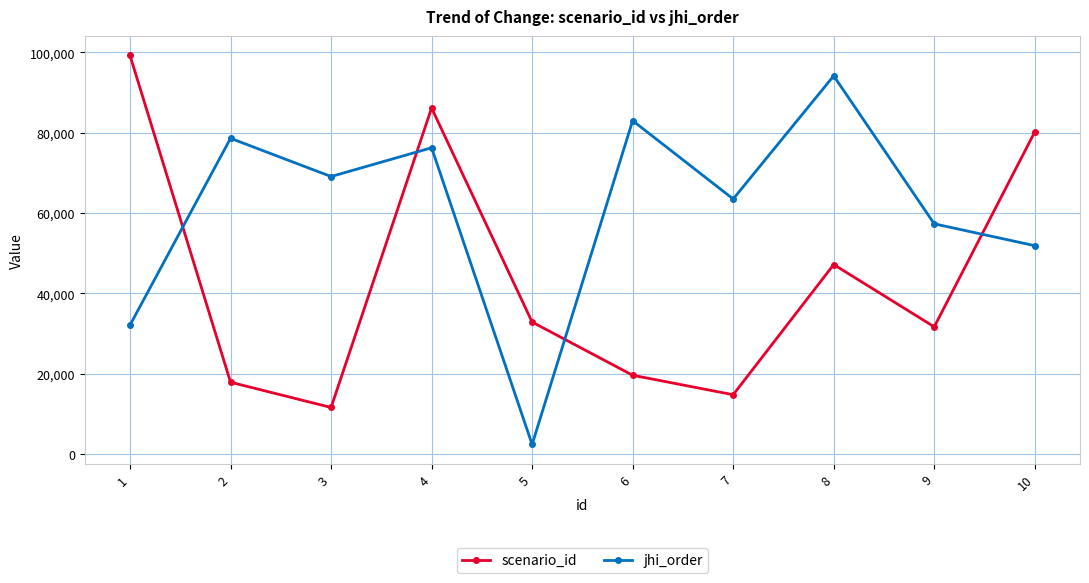

What is the average value of the jhi_order series?

60819